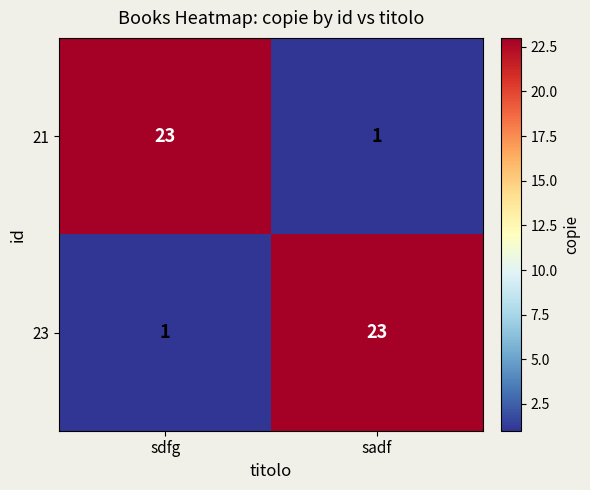

Rank the categories by 23 value from lowest to highest.

sdfg, sadf